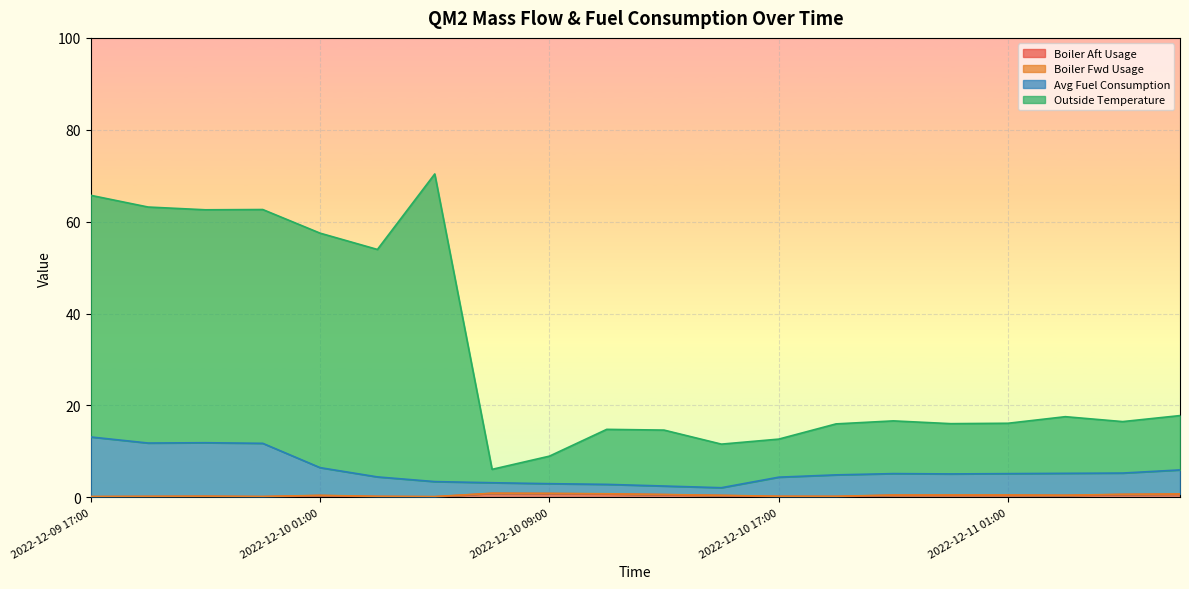

The value of Boiler Aft Usage at 2022-12-10 17:00 is 0.0. True or false?

False